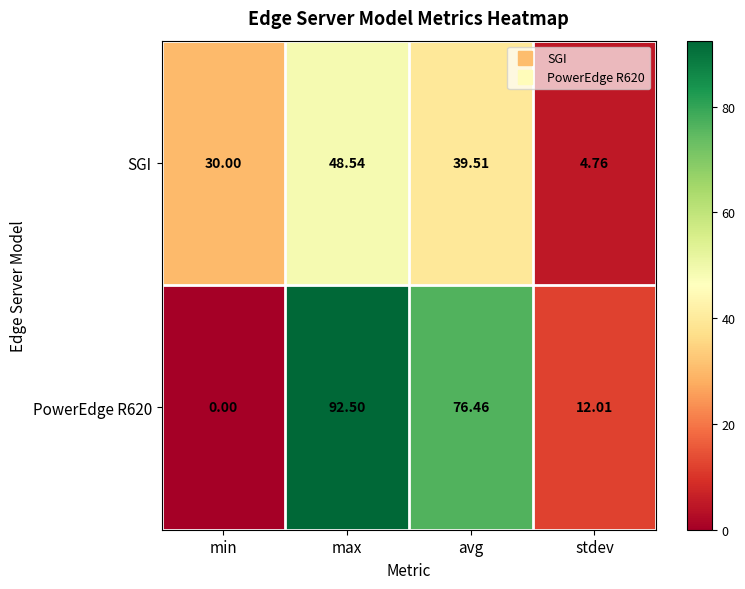

Where is SGI nearest to the value 26?

min